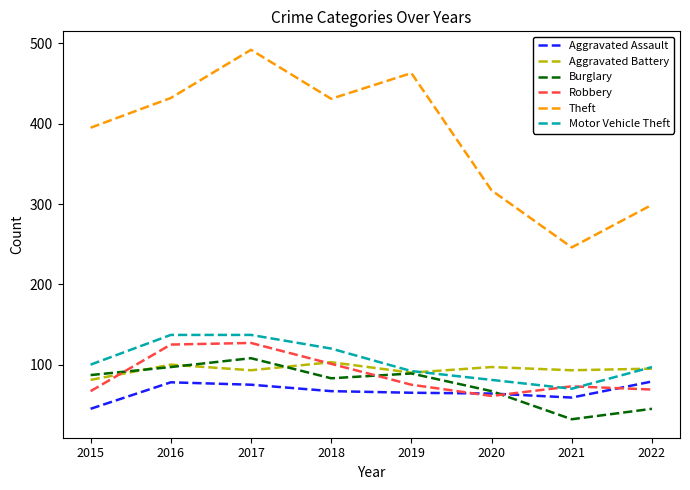

What value does the Theft series have at 2022, to the nearest 50?

300